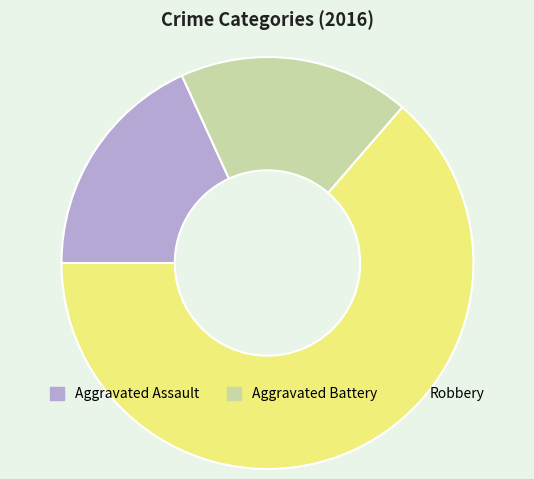

How many segments does this pie chart have?

3